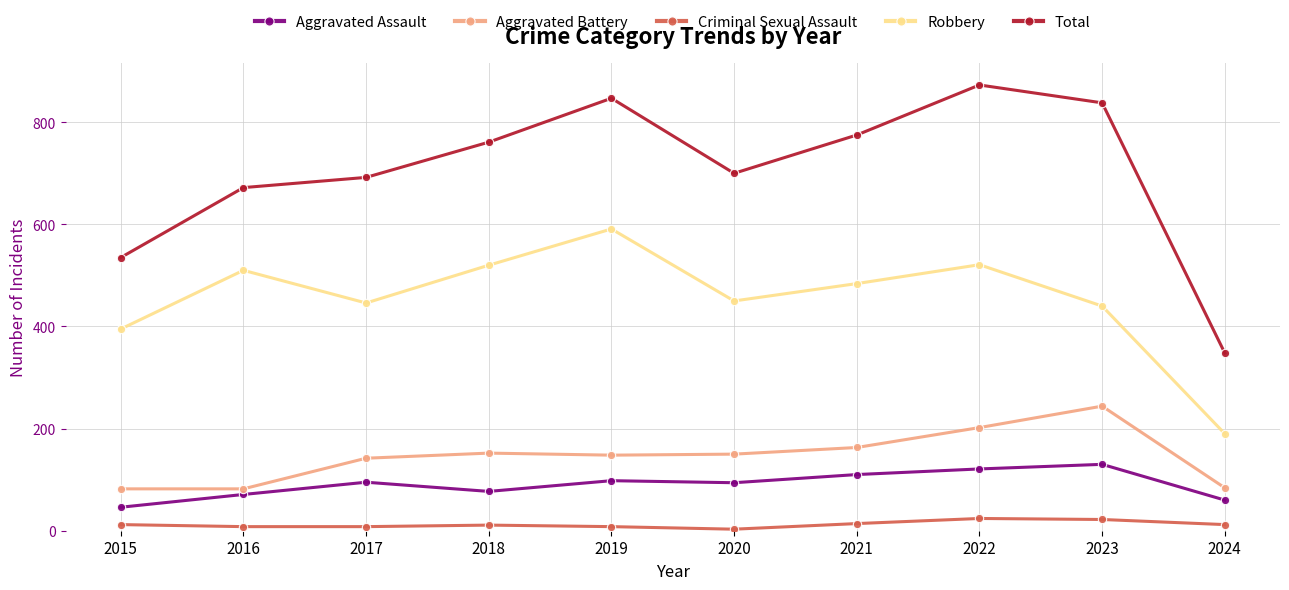

What is the value of the Robbery point at the 1st from the left?

395